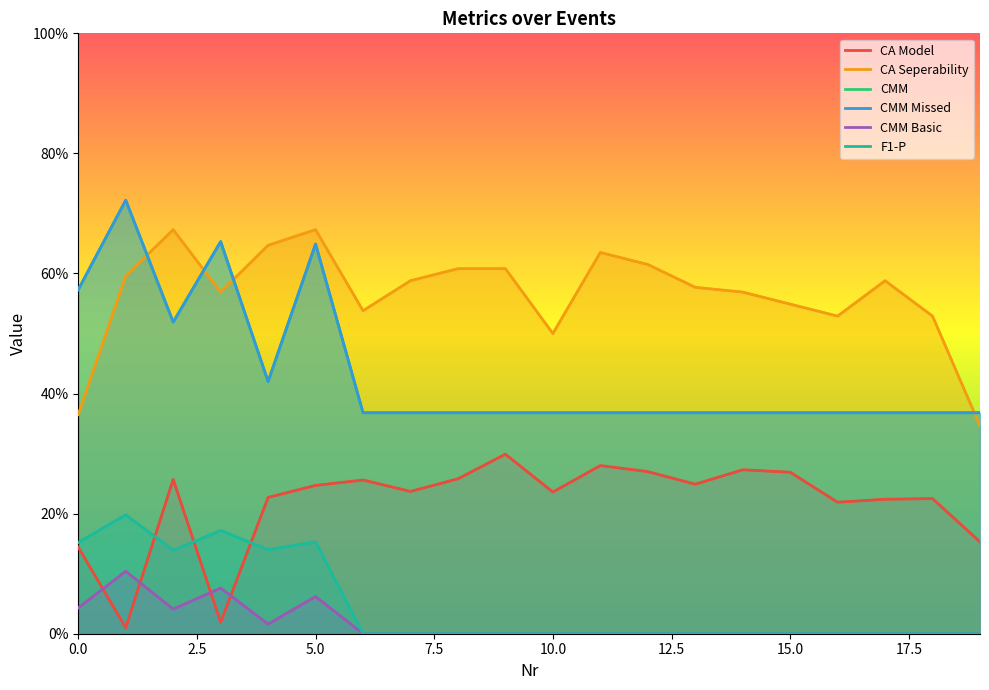

True or false: CMM Basic has a value of -0.0 at 15.

False